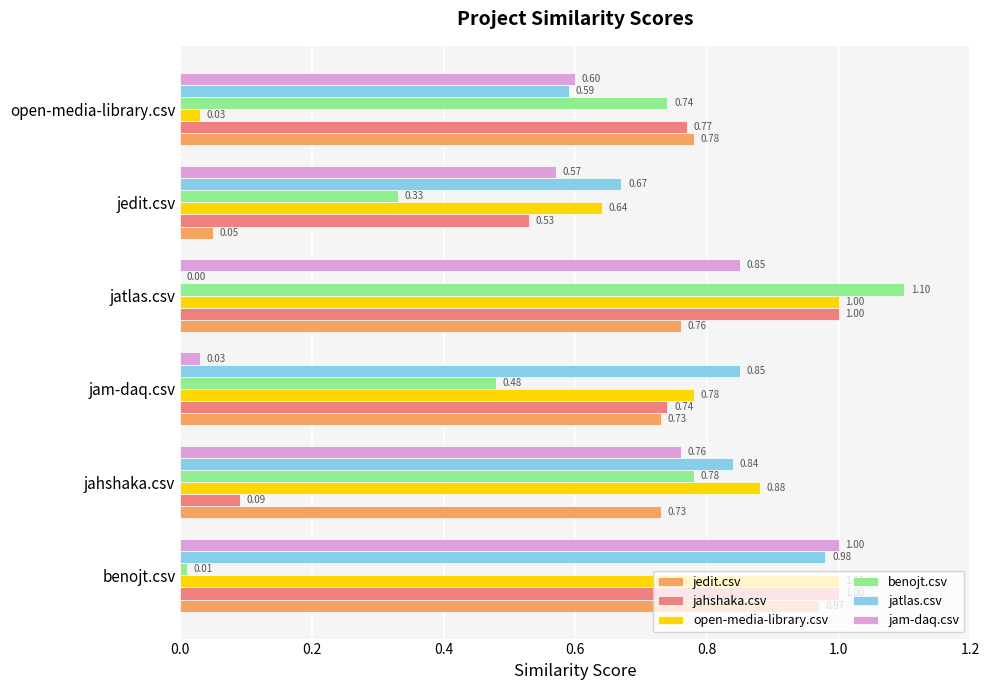

Which series has the largest total across all categories?

open-media-library.csv